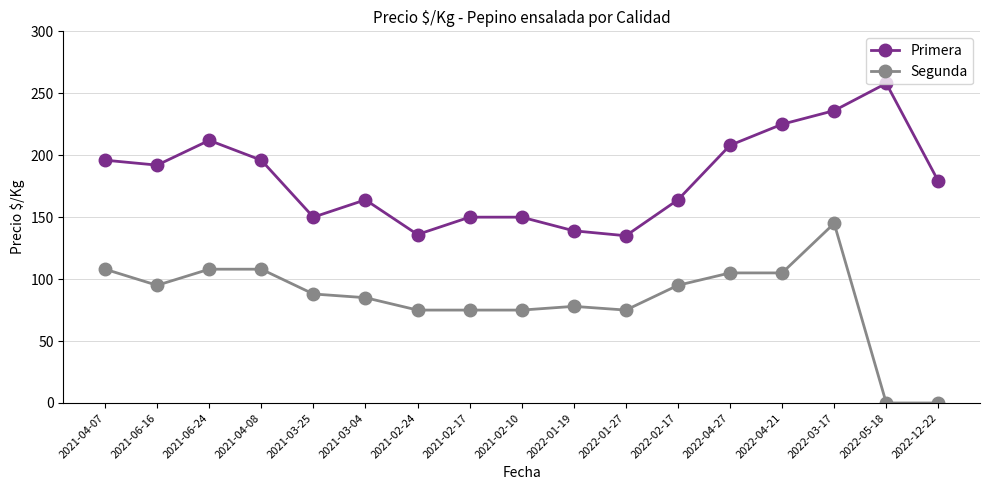

True or false: Primera and Segunda cross at least once.

False